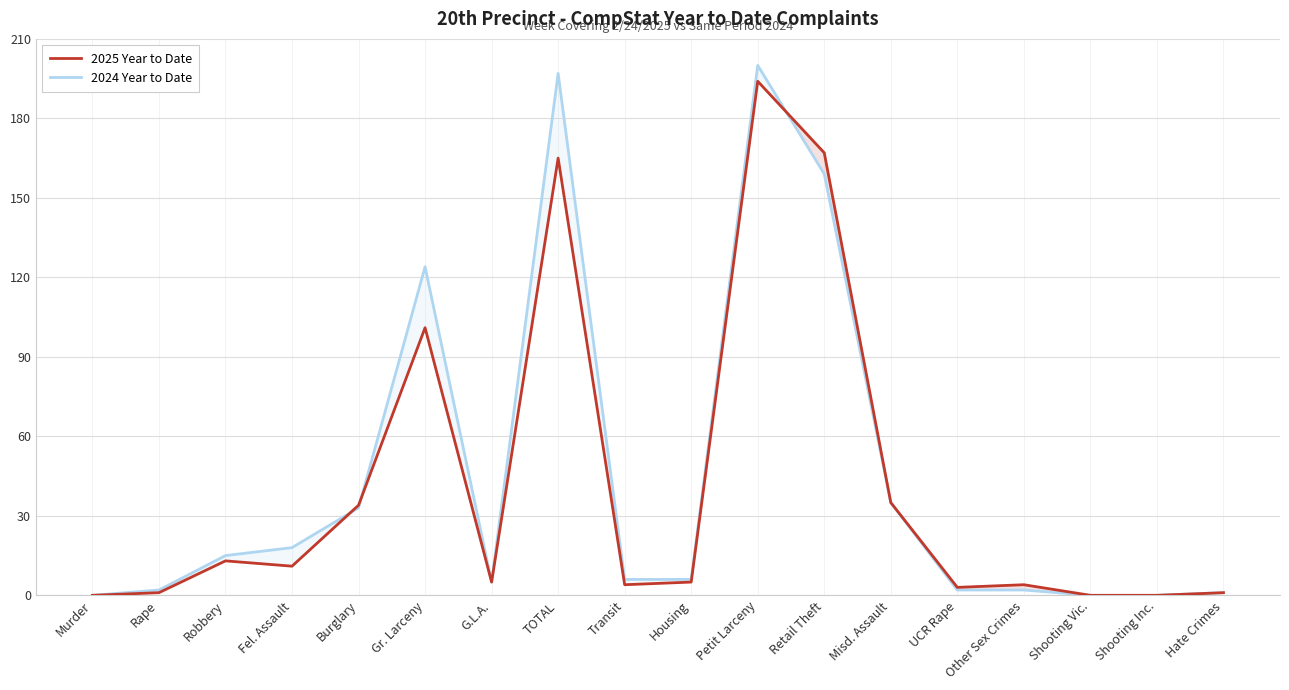

Which series has the widest spread of values?

2024 Year to Date